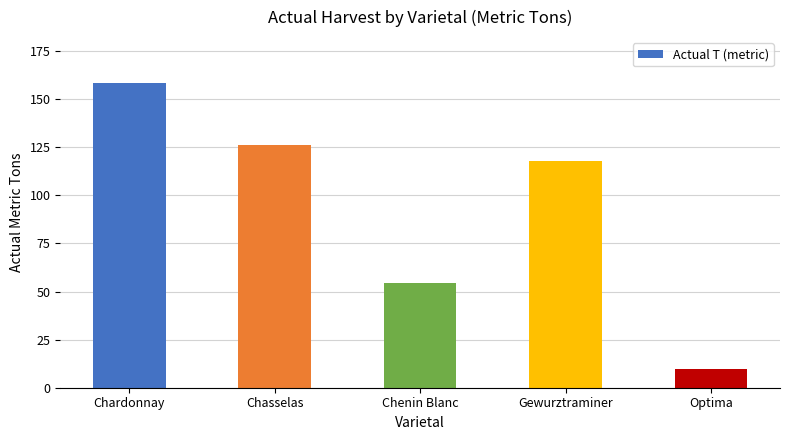

List the labels in order of value, largest first.

Chardonnay, Chasselas, Gewurztraminer, Chenin Blanc, Optima